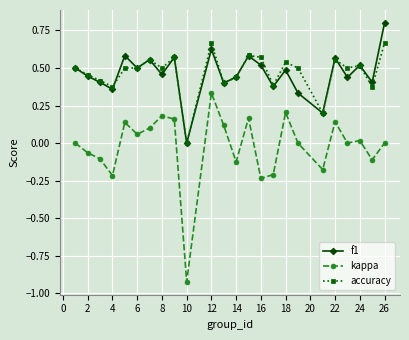

After their last crossing, which series has the higher values: f1 or accuracy?

f1